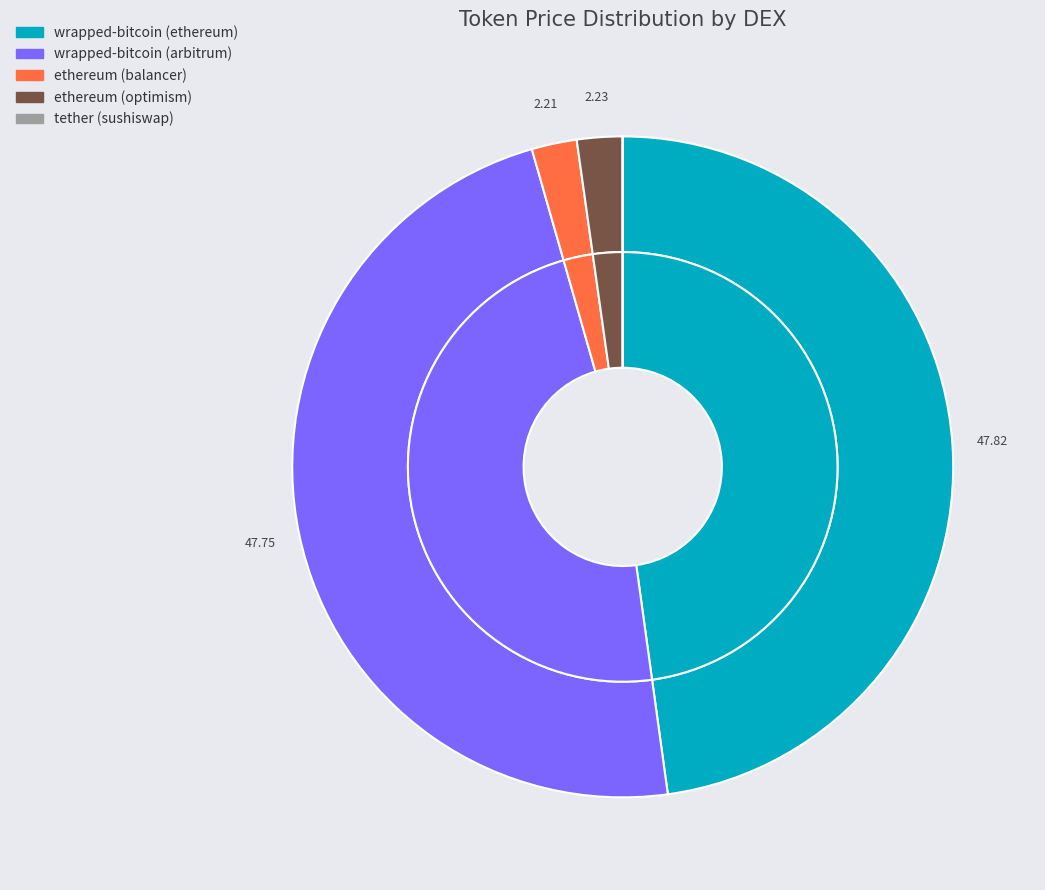

Is the sum of tether (sushiswap) and wrapped-bitcoin (ethereum) greater than half?

No